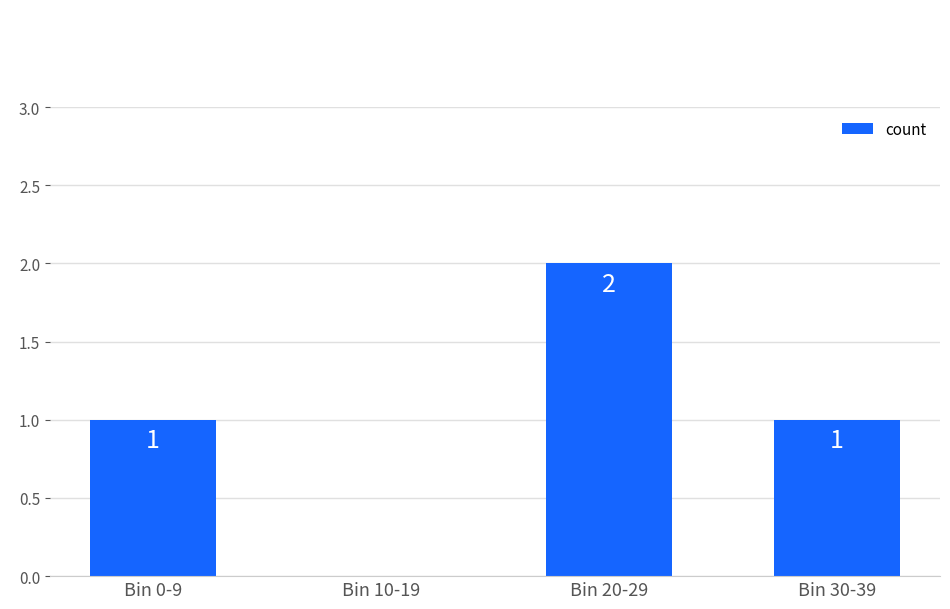

At which category does the chart reach its peak across all series?

Bin 20-29